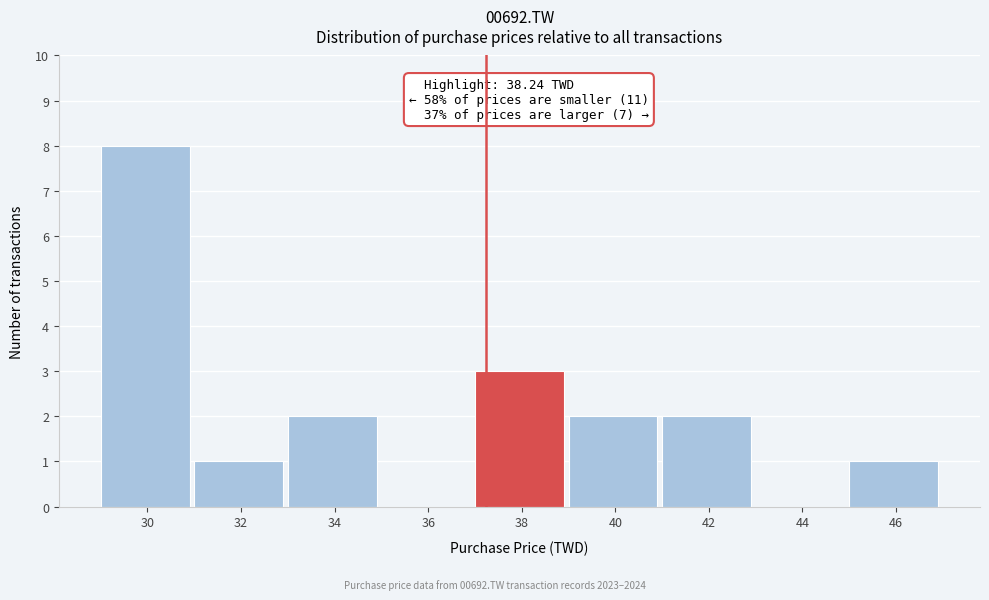

Reading left to right, list all the values displayed in this chart.

30=8	32=1	34=2	36=0	38=3	40=2	42=2	44=0	46=1